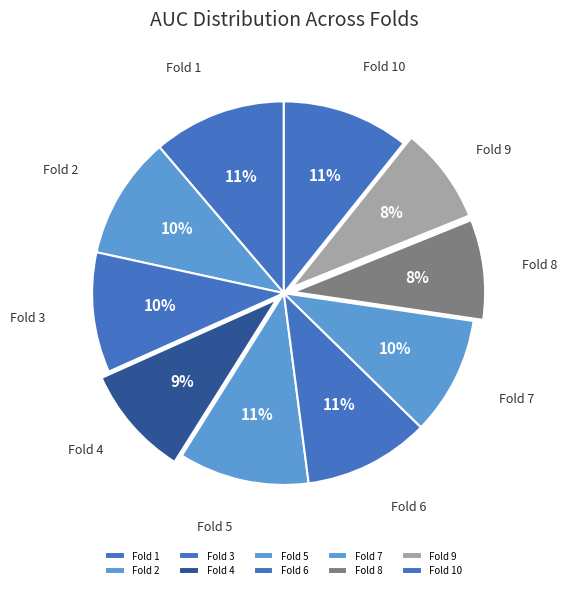

How many segments does this pie chart have?

10